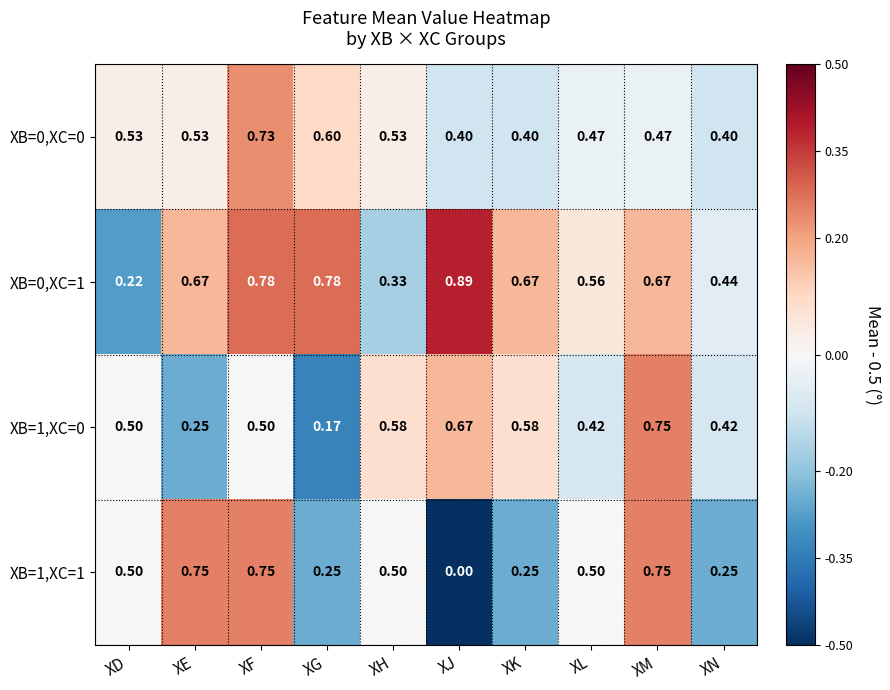

At which category is the sum across all series the highest?

XF